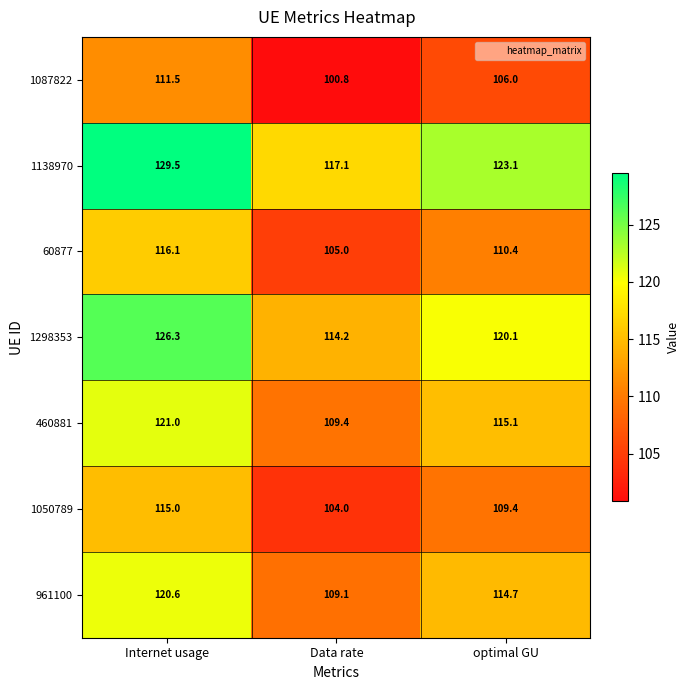

What is the average value of the 1138970 series?

123.2